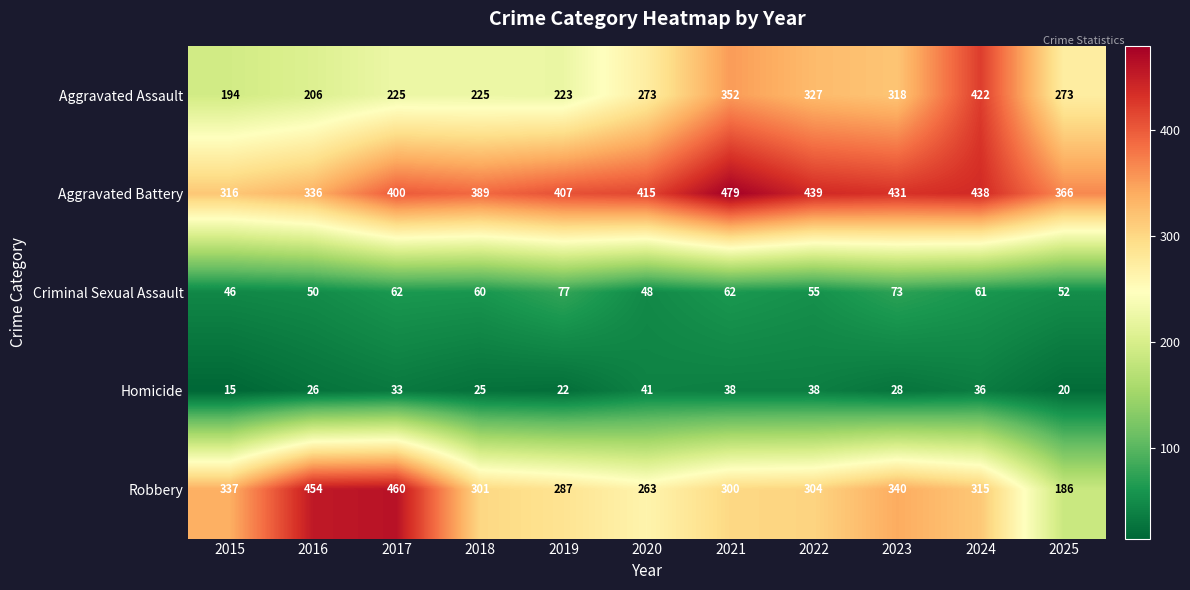

Where is Aggravated Assault nearest to the value 308?

2023